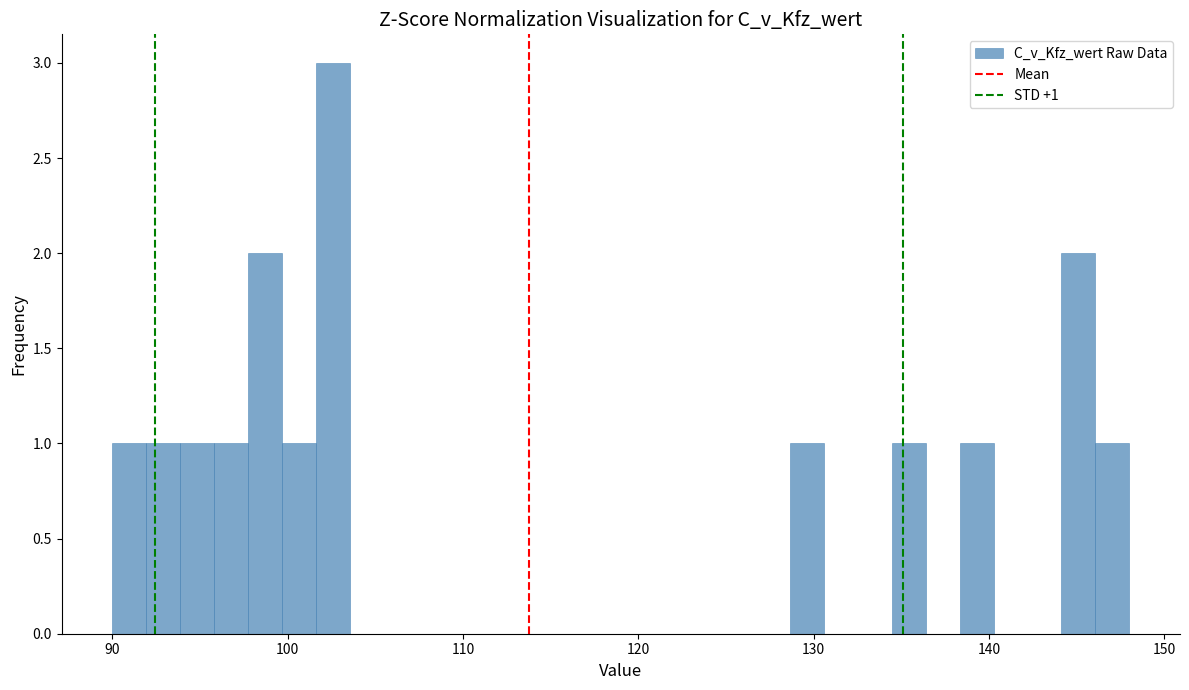

Around what value on the x-axis is the tallest bar? Give the approximate position of its centre, as read against the axis.

103